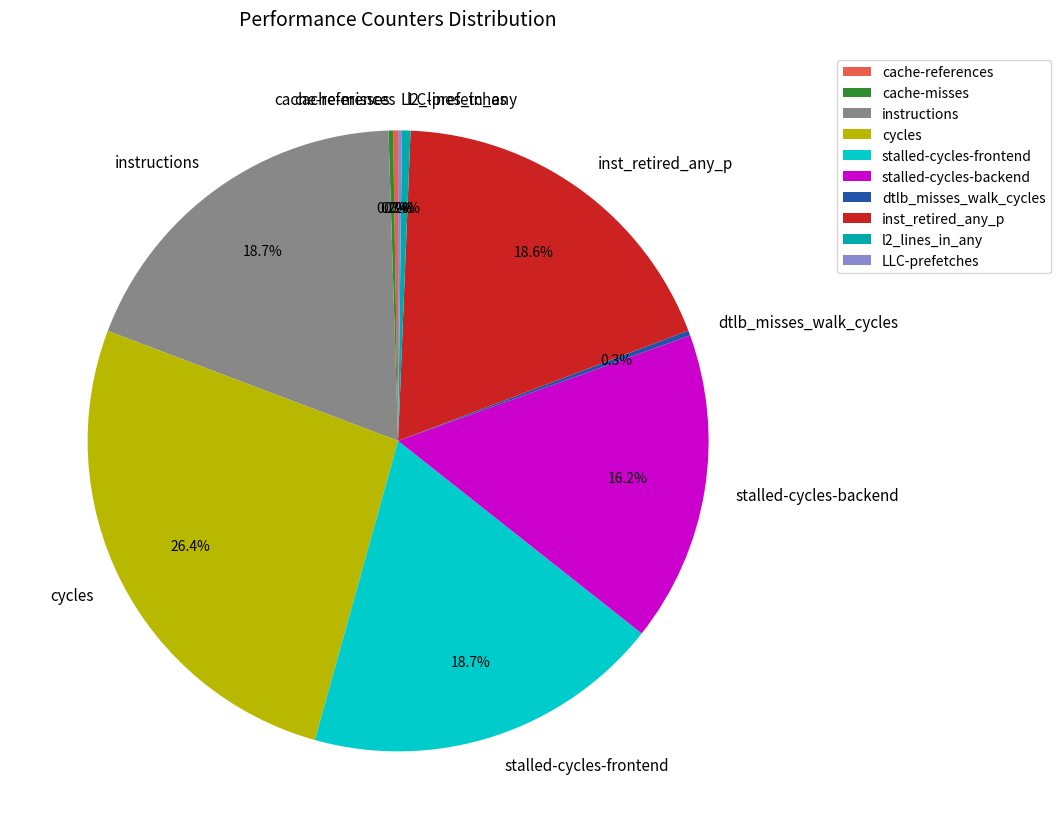

Is there a majority slice in this chart?

No